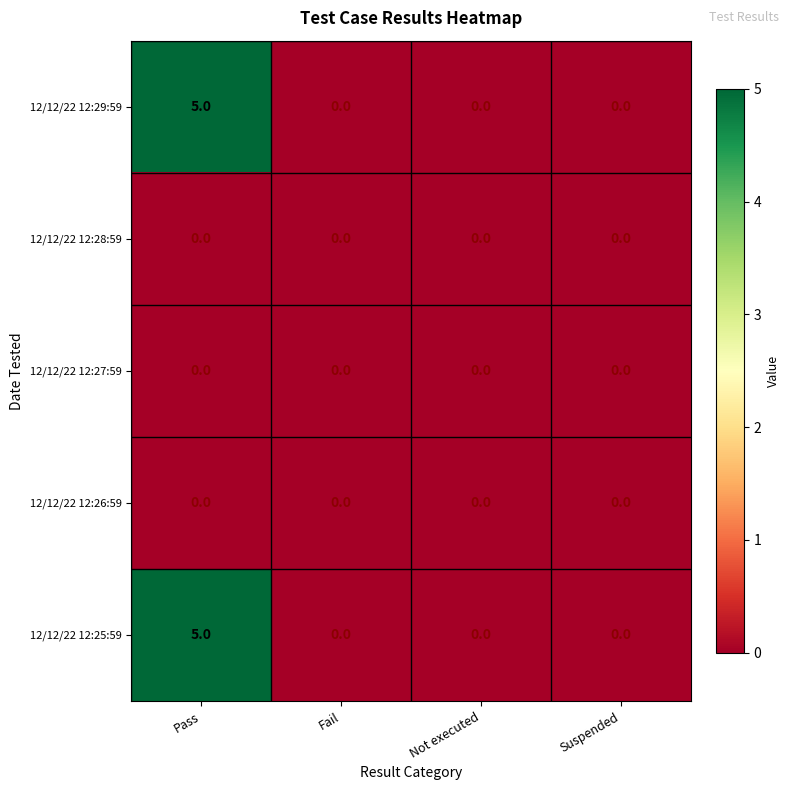

Reading left to right, list all the values displayed in this chart.

12/12/22 12:29:59: 5	0	0	0
12/12/22 12:28:59: 0	0	0	0
12/12/22 12:27:59: 0	0	0	0
12/12/22 12:26:59: 0	0	0	0
12/12/22 12:25:59: 5	0	0	0